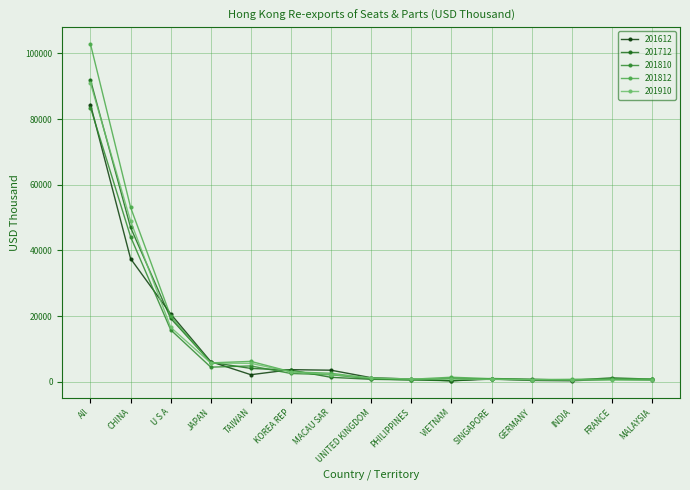

What is the difference between the 201612 values at UNITED KINGDOM and CHINA?

36260.7